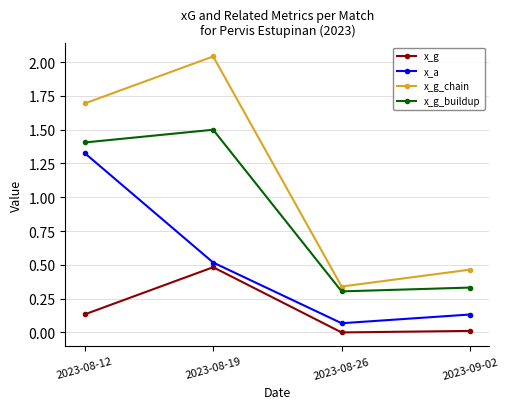

Is the value of x_a at 2023-09-02 greater than the value of x_g_buildup at 2023-09-02?

No